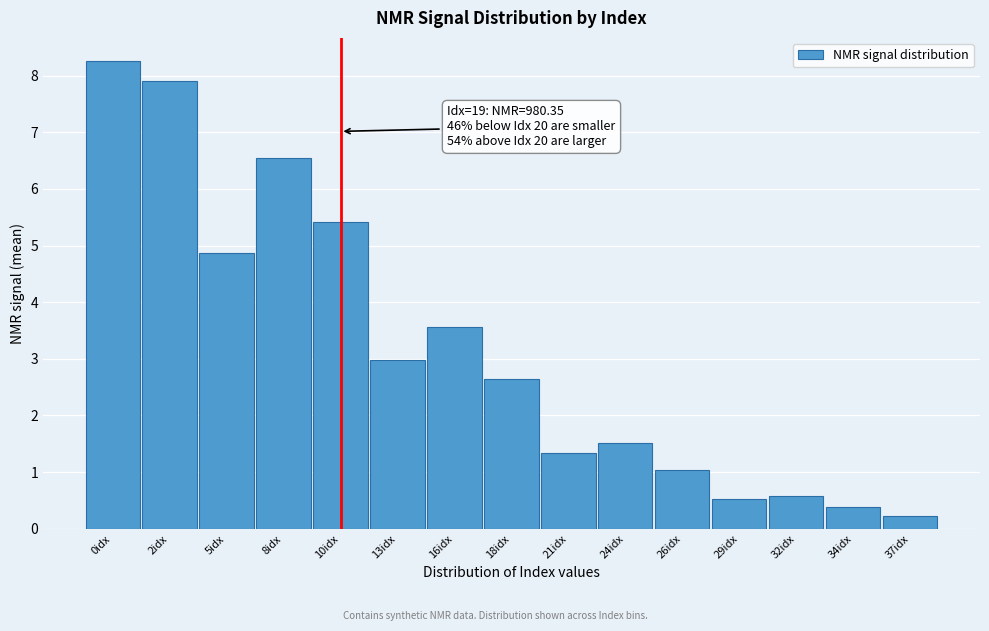

Reading left to right, extract all data points from this chart.

8.3	7.9	4.9	6.5	5.4	3.0	3.6	2.7	1.3	1.5	1.0	0.5	0.6	0.4	0.2